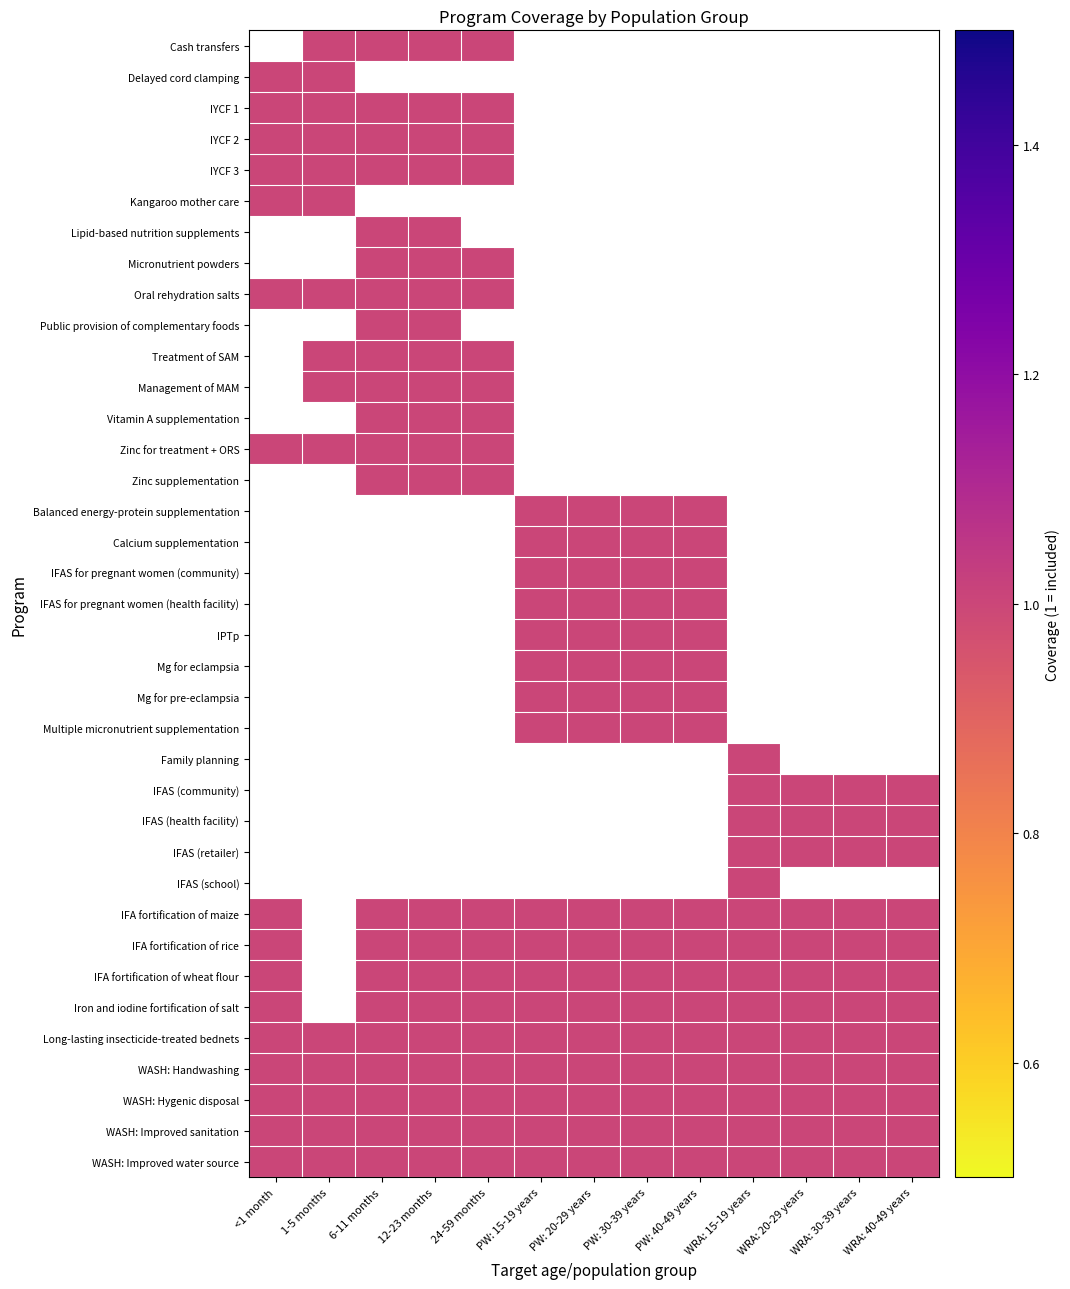

List the series in order of their peak value, highest first.

Cash transfers, Delayed cord clamping, IYCF 1, IYCF 2, IYCF 3, Kangaroo mother care, Lipid-based nutrition supplements, Micronutrient powders, Oral rehydration salts, Public provision of complementary foods, Treatment of SAM, Management of MAM, Vitamin A supplementation, Zinc for treatment + ORS, Zinc supplementation, Balanced energy-protein supplementation, Calcium supplementation, IFAS for pregnant women (community), IFAS for pregnant women (health facility), IPTp, Mg for eclampsia, Mg for pre-eclampsia, Multiple micronutrient supplementation, Family planning, IFAS (community), IFAS (health facility), IFAS (retailer), IFAS (school), IFA fortification of maize, IFA fortification of rice, IFA fortification of wheat flour, Iron and iodine fortification of salt, Long-lasting insecticide-treated bednets, WASH: Handwashing, WASH: Hygenic disposal, WASH: Improved sanitation, WASH: Improved water source